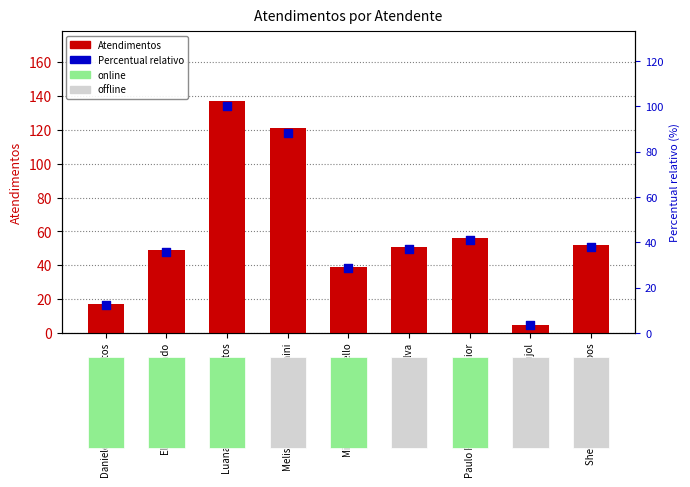

Which series reaches the minimum Y coordinate?

Percentual relativo